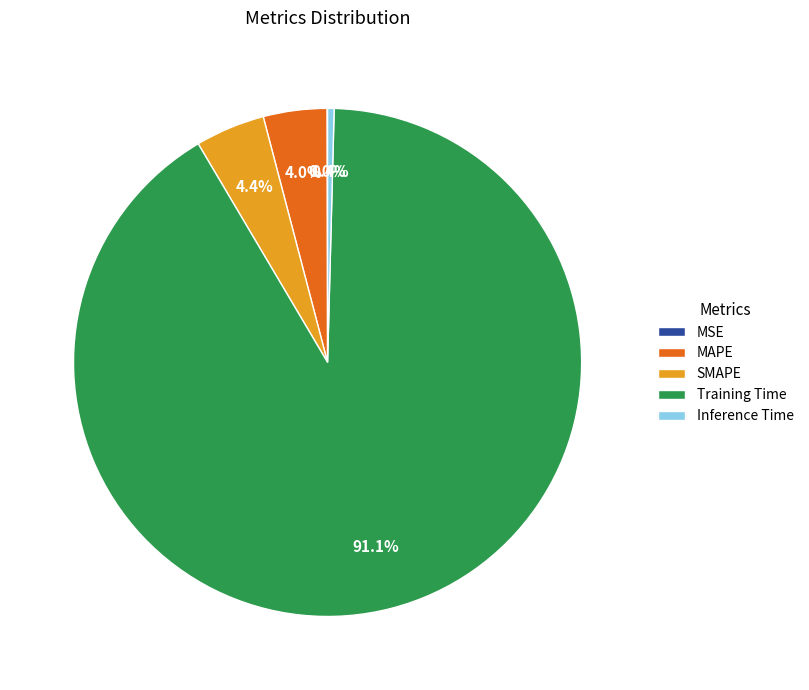

To the nearest percent, what is the average slice percentage?

20%